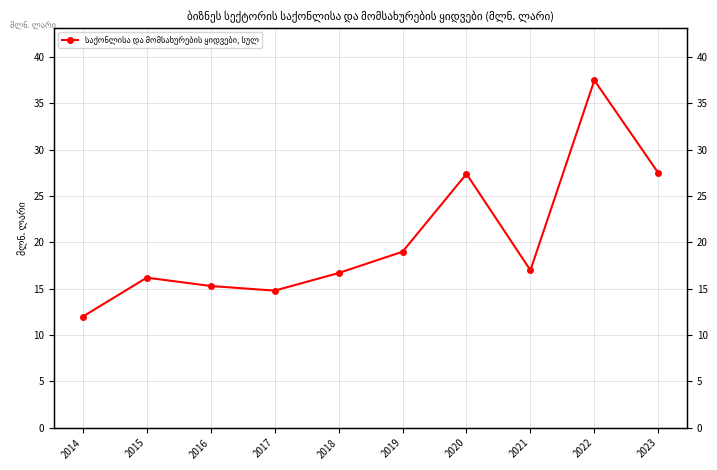

How many categories are shown in the chart?

10